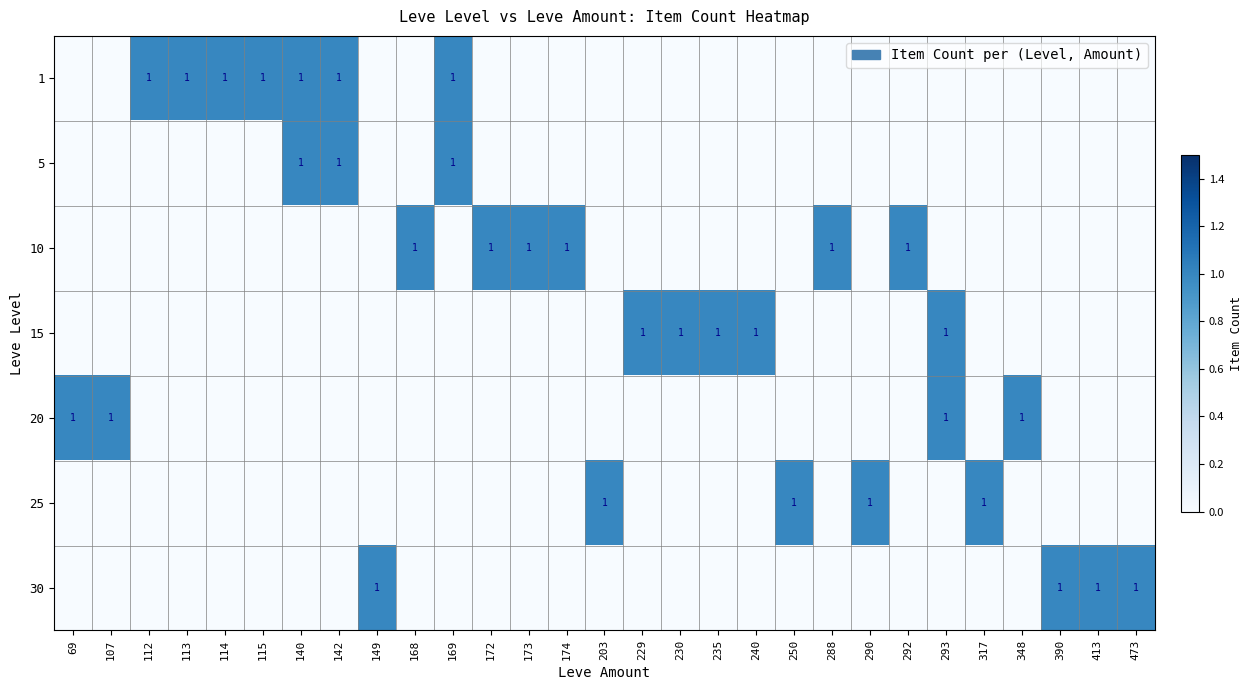

Rank the categories by 10 value from lowest to highest.

69, 107, 112, 113, 114, 115, 140, 142, 149, 169, 203, 229, 230, 235, 240, 250, 290, 293, 317, 348, 390, 413, 473, 168, 172, 173, 174, 288, 292